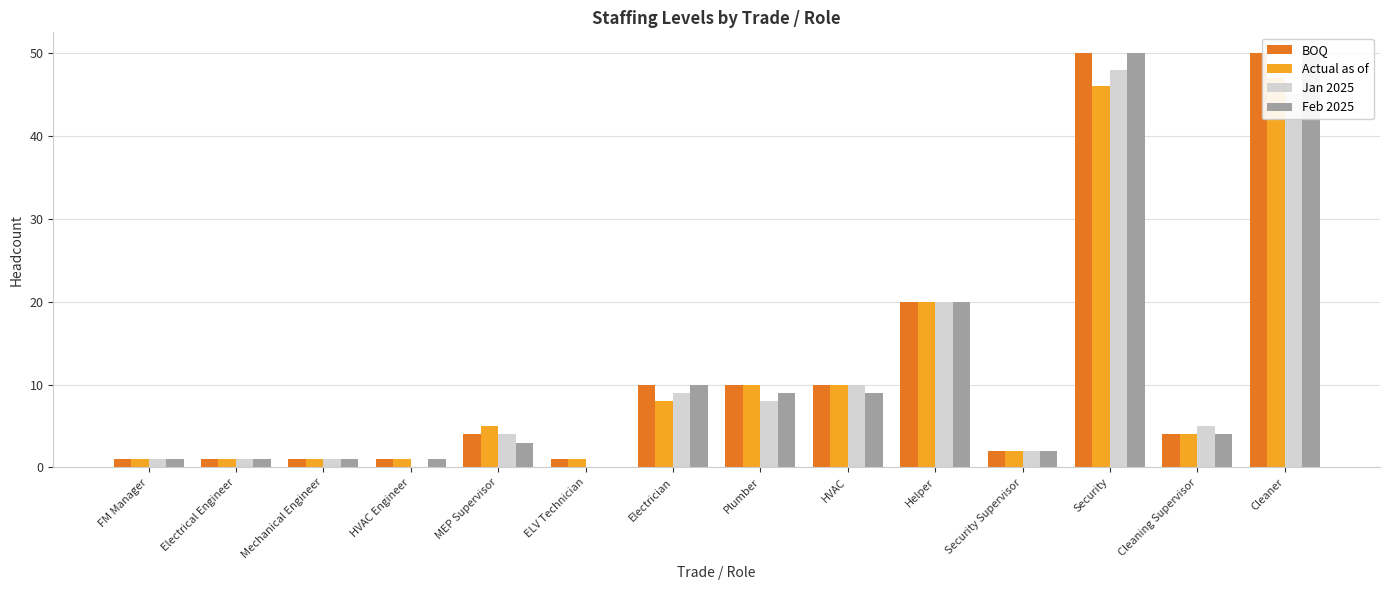

List the labels in order of BOQ value, smallest first.

FM Manager, Electrical Engineer, Mechanical Engineer, HVAC Engineer, ELV Technician, Security Supervisor, MEP Supervisor, Cleaning Supervisor, Electrician, Plumber, HVAC, Helper, Security, Cleaner